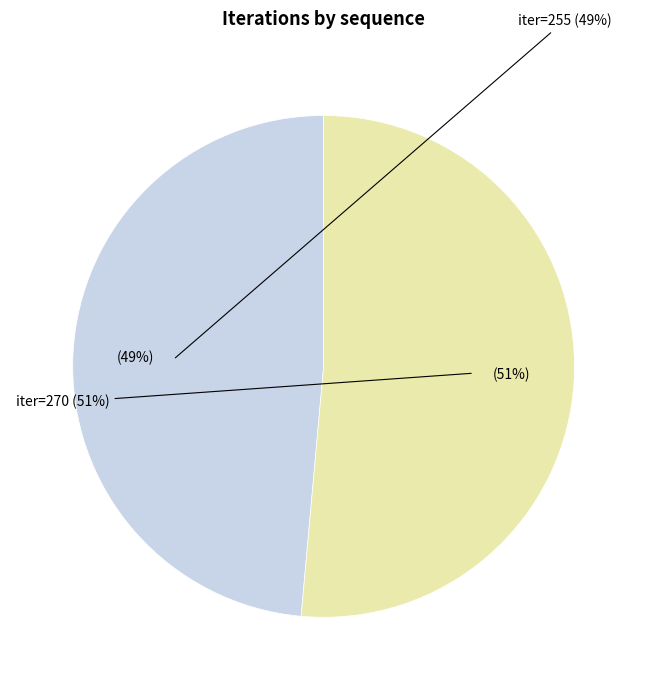

To the nearest percent, what portion does iter=255 represent?

49%